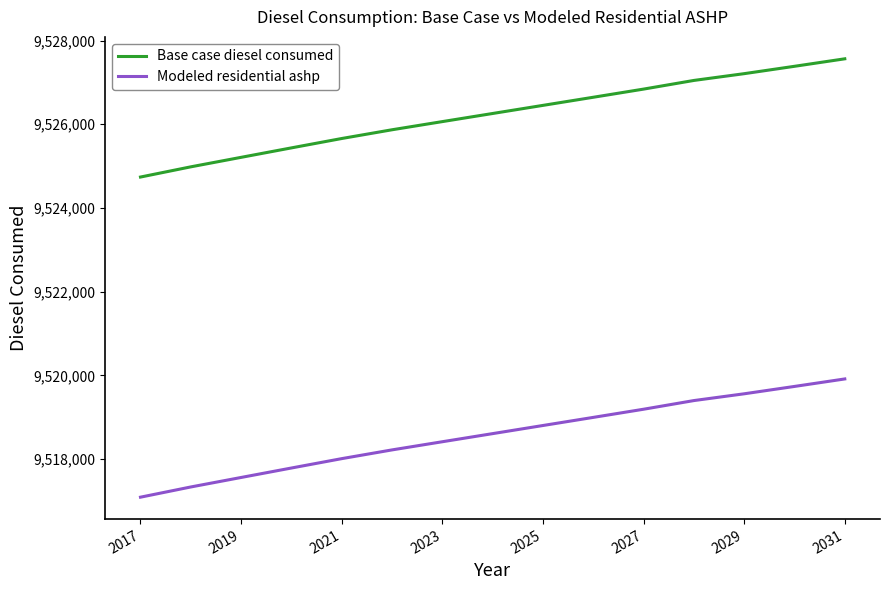

What is the smallest value displayed?

9517087.3